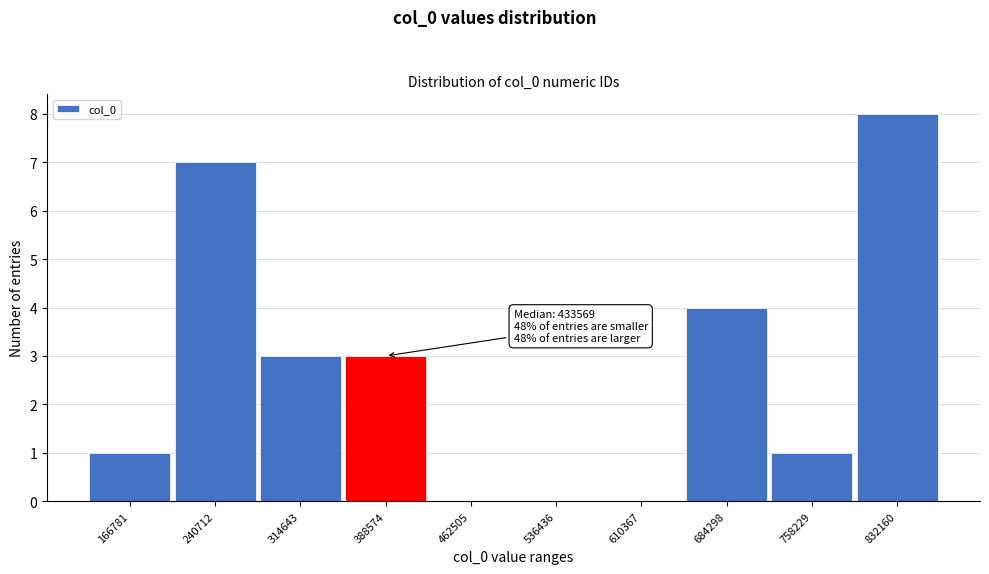

Reading right to left, extract all data points from this chart.

832160=8	758229=1	684298=4	610367=0	536436=0	462505=0	388574=3	314643=3	240712=7	166781=1